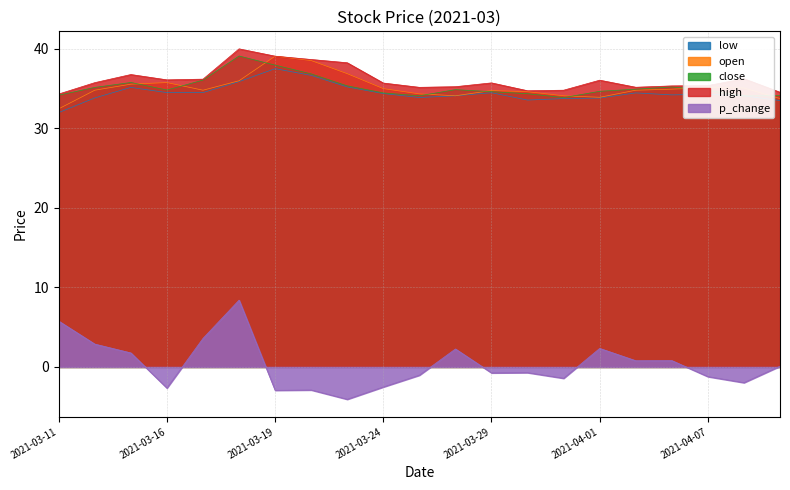

The value of open at 2021-04-02 is 34.8. True or false?

True